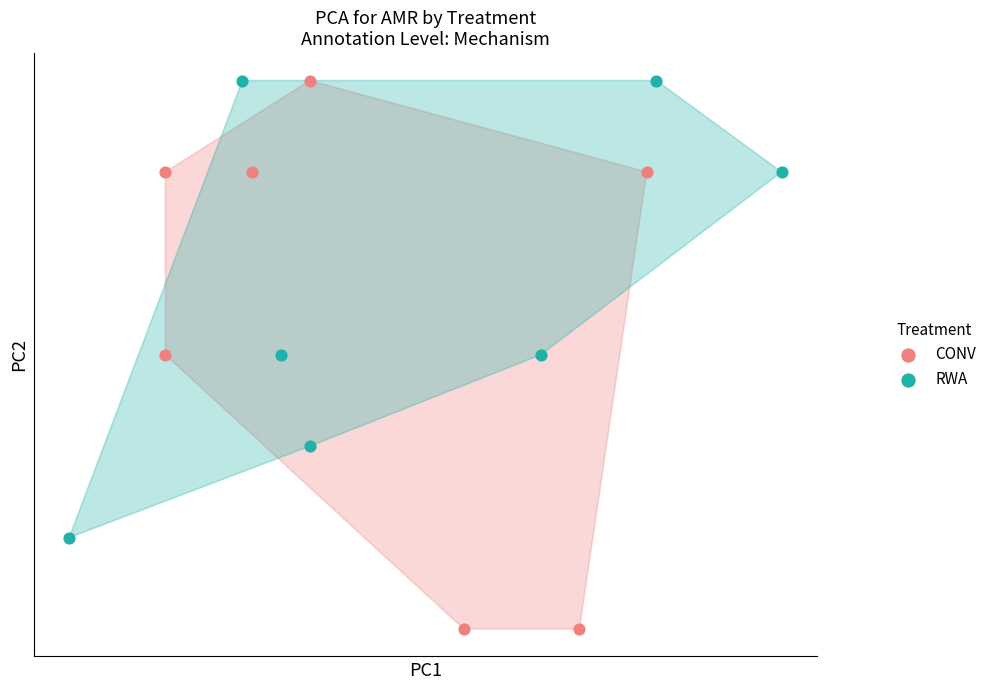

What are all the series names shown in the legend?

CONV, RWA